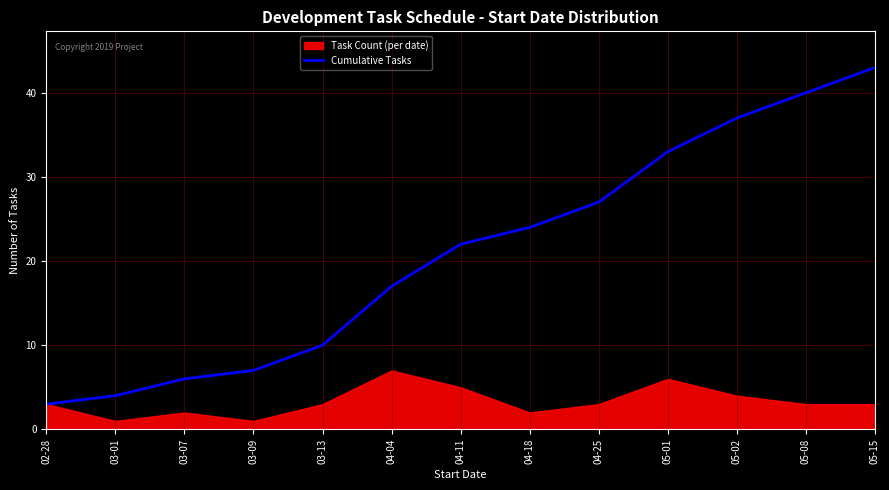

The Cumulative Tasks series shows 5 at 04-04. True or false?

False